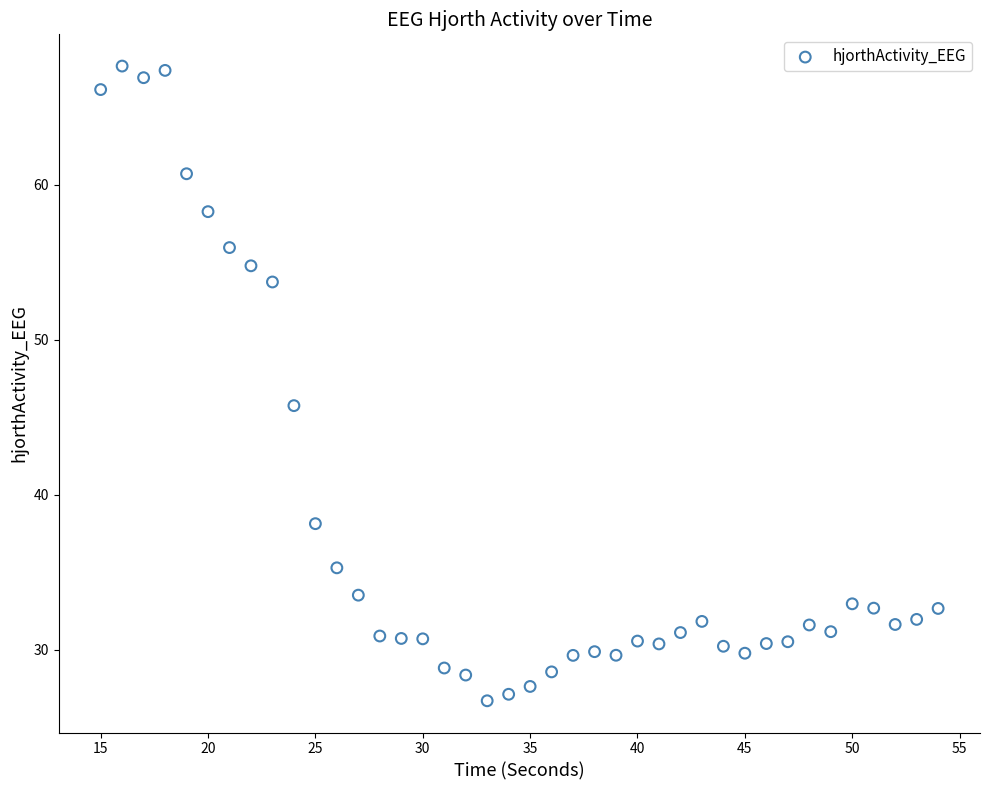

What is the range of Y values (max minus min)?

41.0